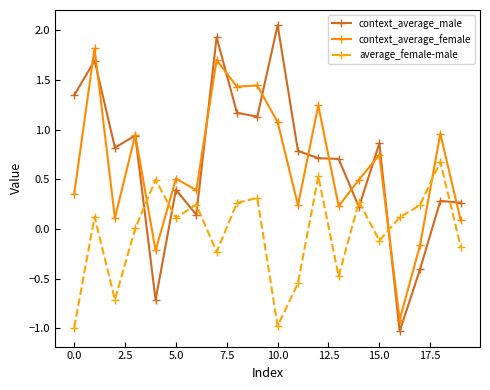

What is the value of the average_female-male point at the 3rd from the left?

-0.7